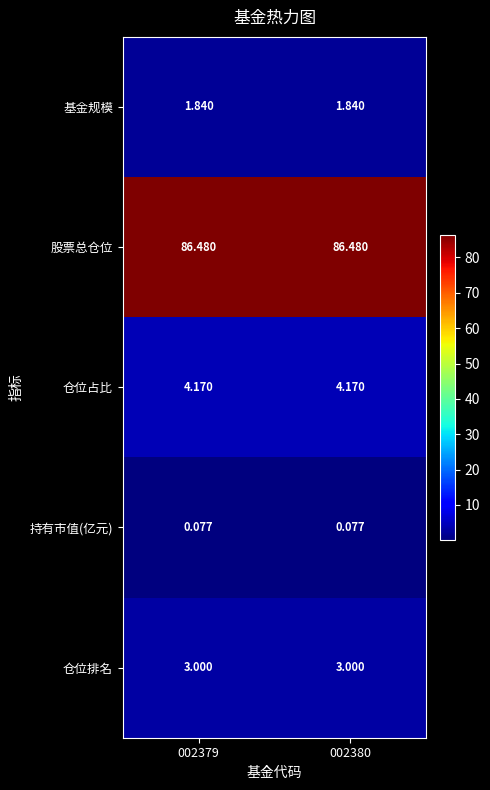

At 002380, list the series in order from smallest to largest.

持有市值(亿元), 基金规模, 仓位排名, 仓位占比, 股票总仓位